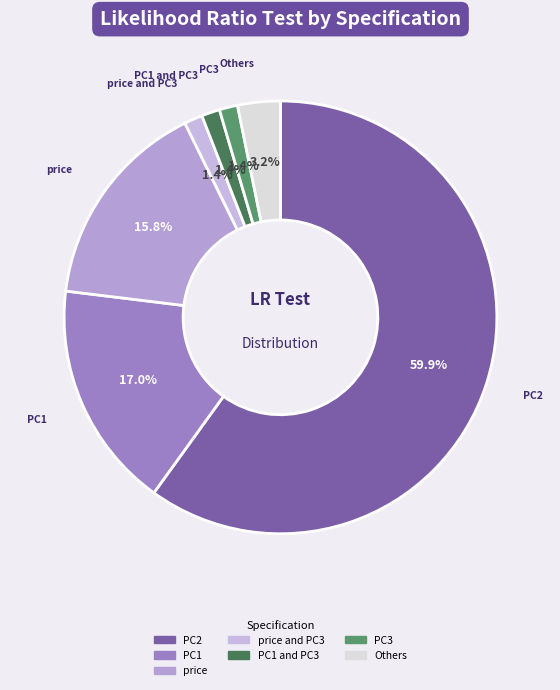

True or false: PC3 accounts for 12% of the total.

False